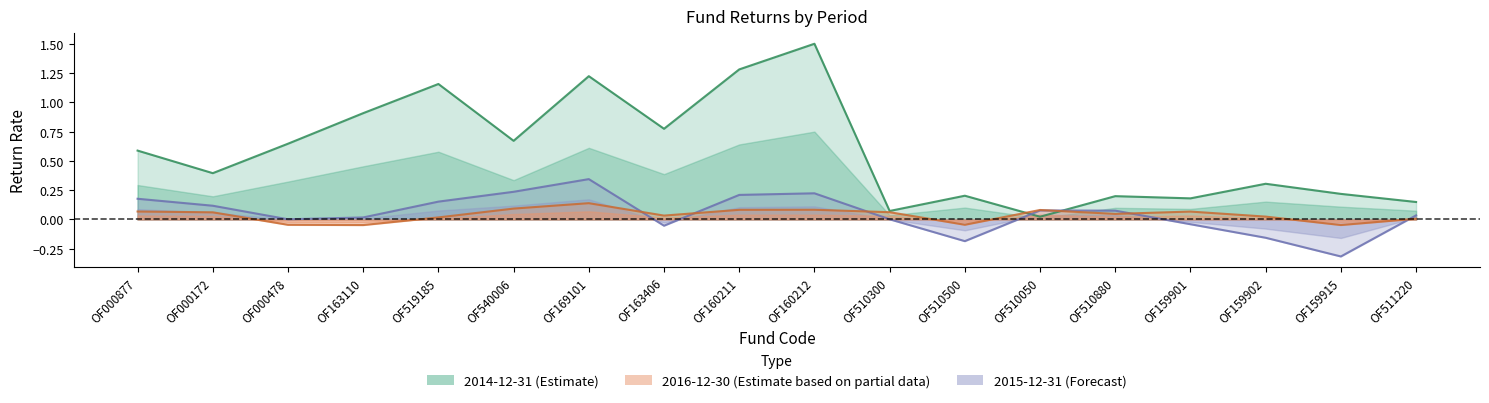

What is the label of the 7th point from the left?

OF169101